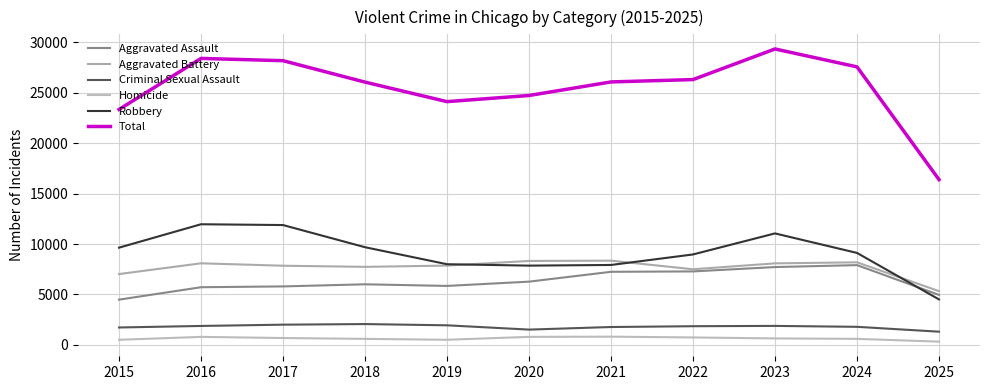

Is this an area chart (filled region under the line)?

No